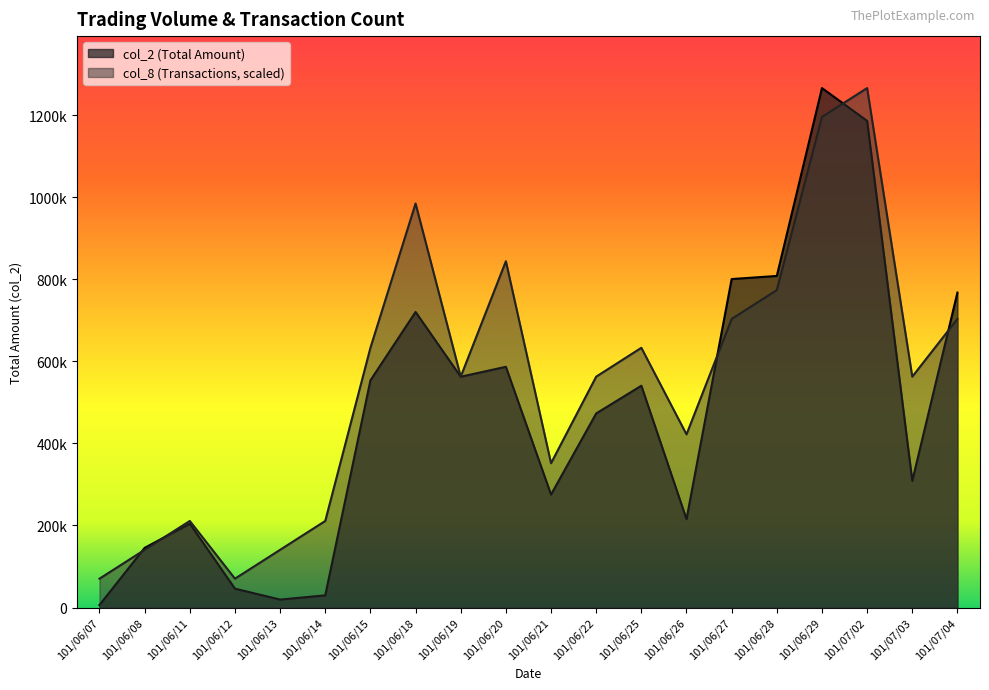

What is the total value across all series at 101/06/18?

1705640.0